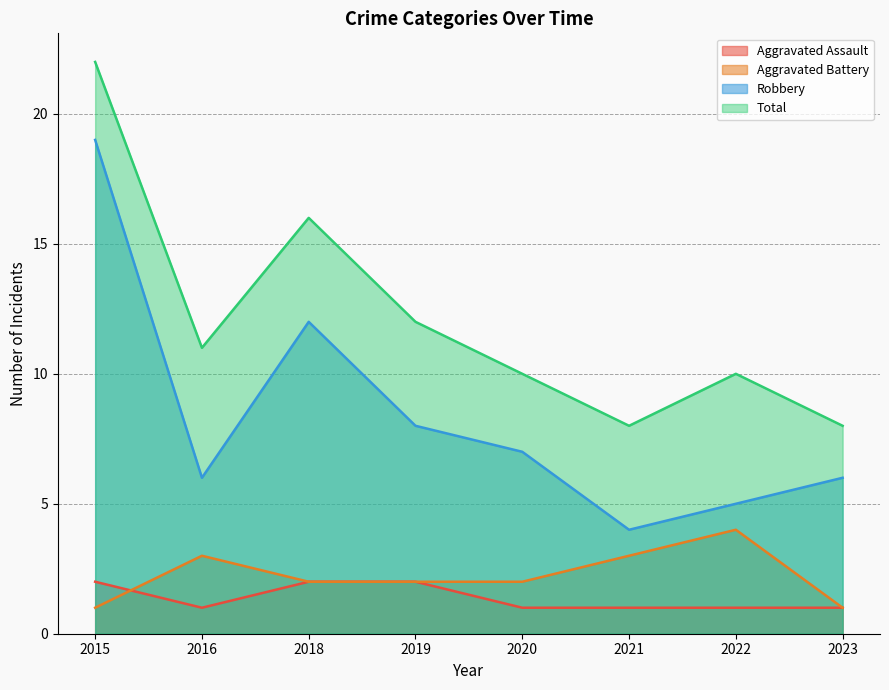

At which category does the chart reach its peak across all series?

2015